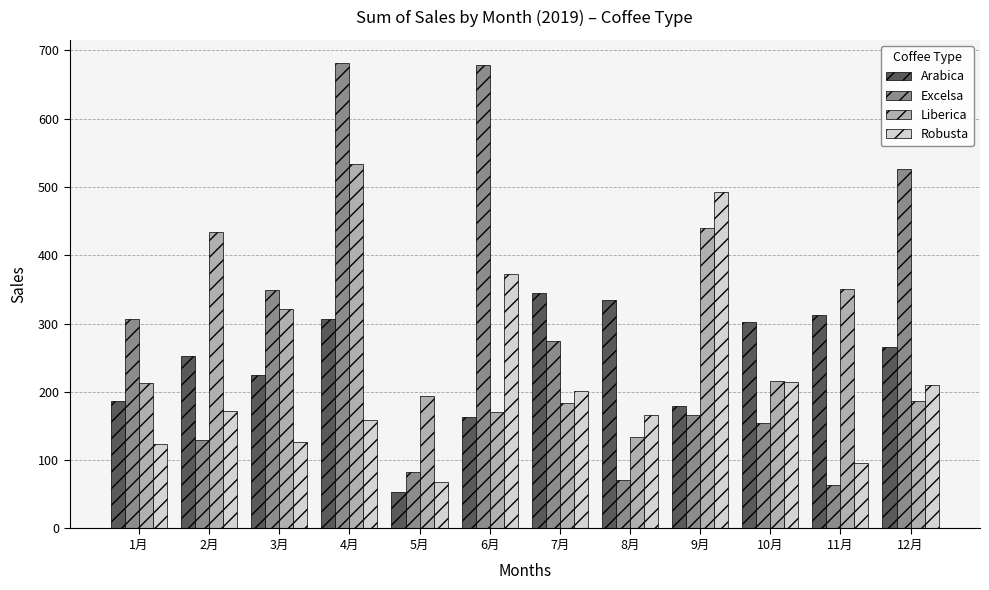

What is the difference between the Liberica values at 5月 and 2月?

240.2